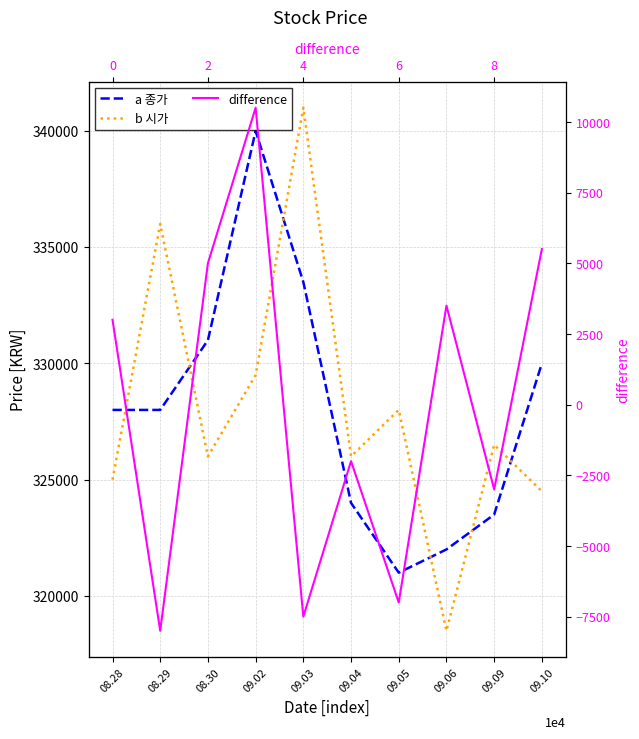

Between 08.29 and 09.04, which is larger?

08.29